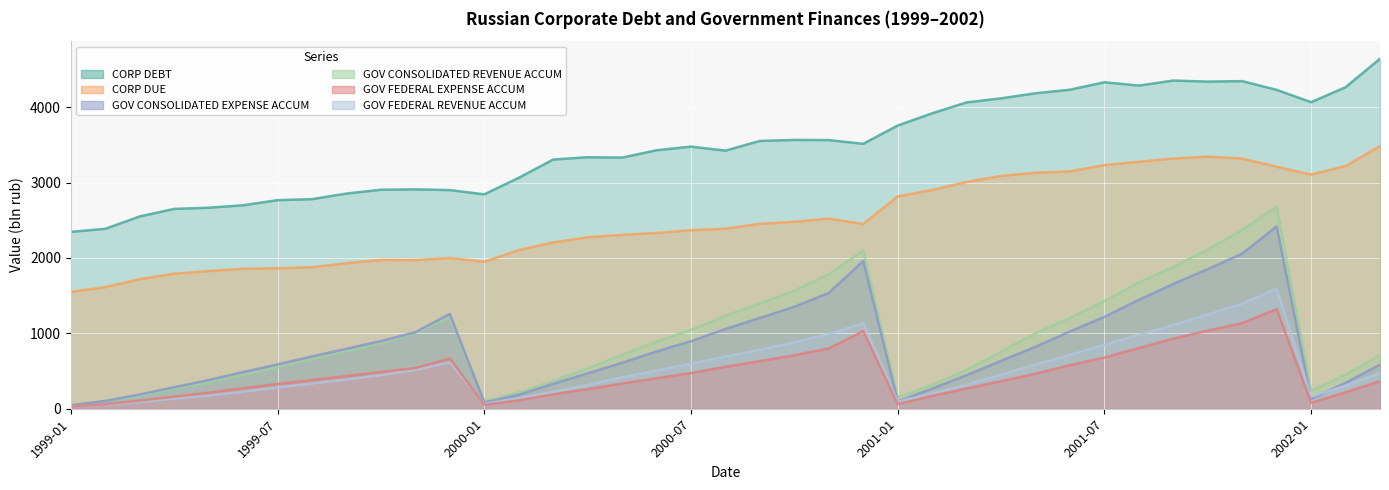

What is the approximate value of GOV_CONSOLIDATED_REVENUE_ACCUM_bln_rub at 2000-09?

1395.9